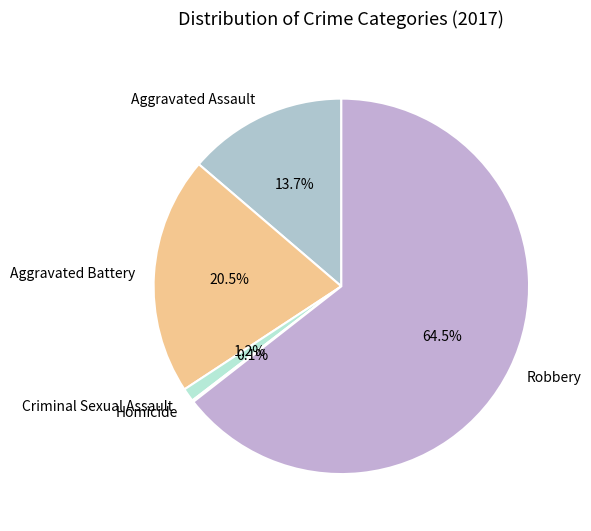

What portion of the pie excludes Aggravated Battery?

79.5%